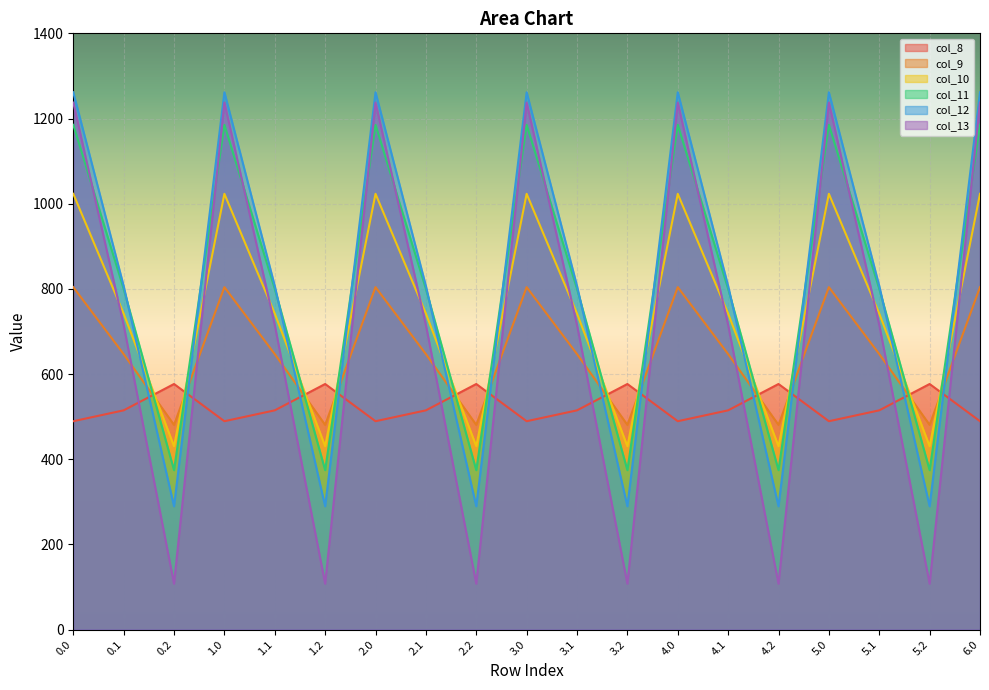

What is the spread (max minus min) of values at 4.2?

468.8